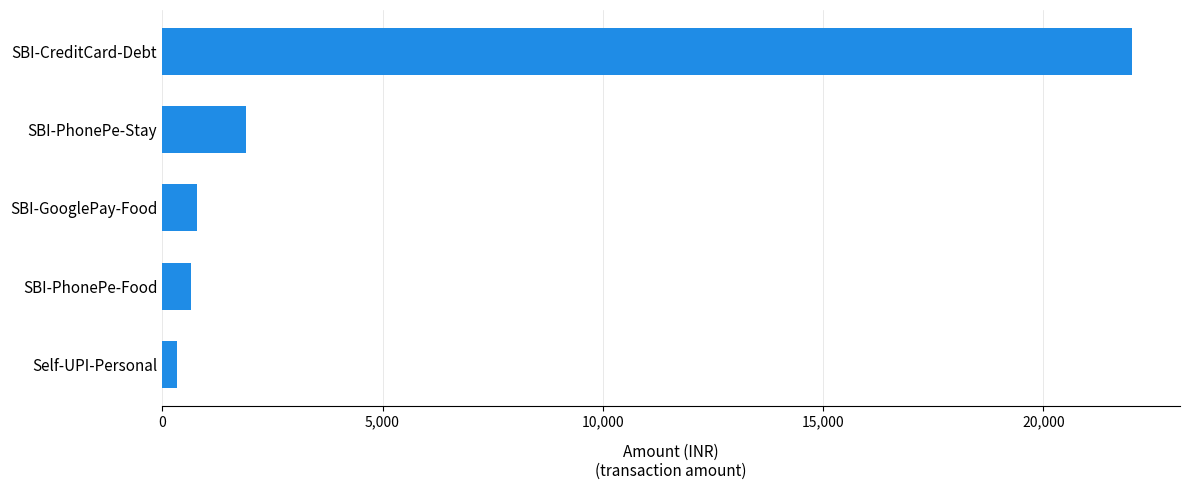

Reading bottom to top, list all the values displayed in this chart.

Self-UPI-Personal=334.1	SBI-PhonePe-Food=650.0	SBI-GooglePay-Food=785.0	SBI-PhonePe-Stay=1900.0	SBI-CreditCard-Debt=22000.0